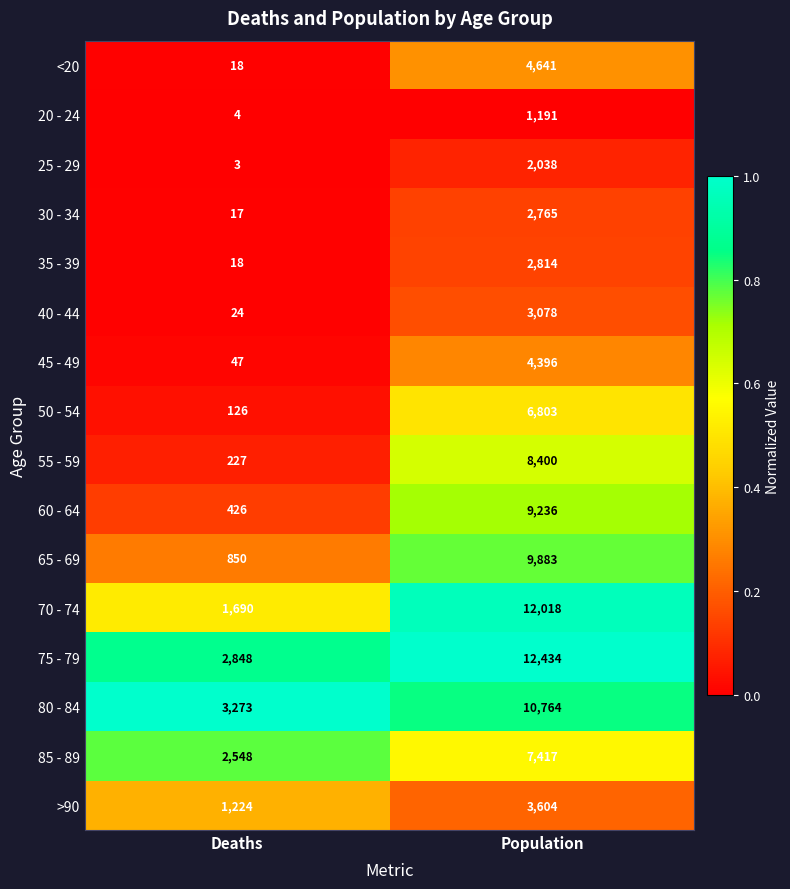

At which category is the sum across all series the highest?

Population